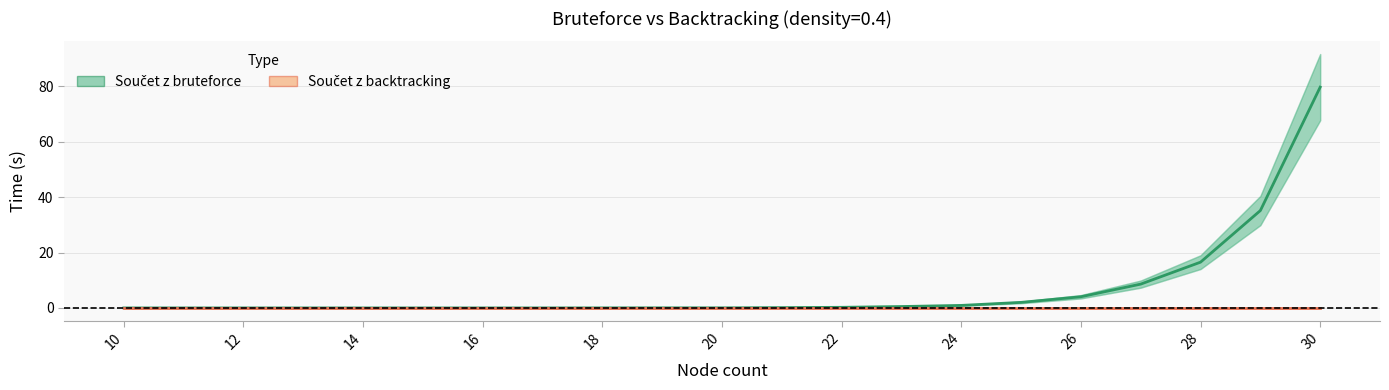

Between 18 and 24, which series saw the biggest shift?

Součet z bruteforce